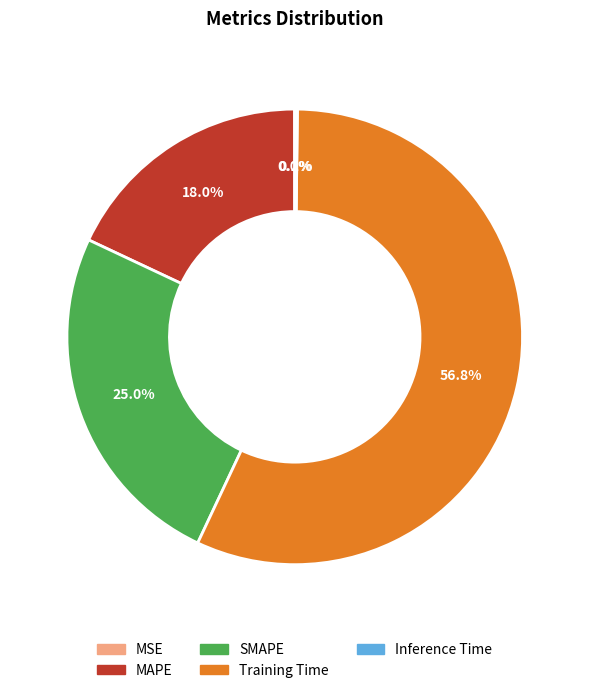

To the nearest percent, what percentage of the pie is SMAPE?

25%